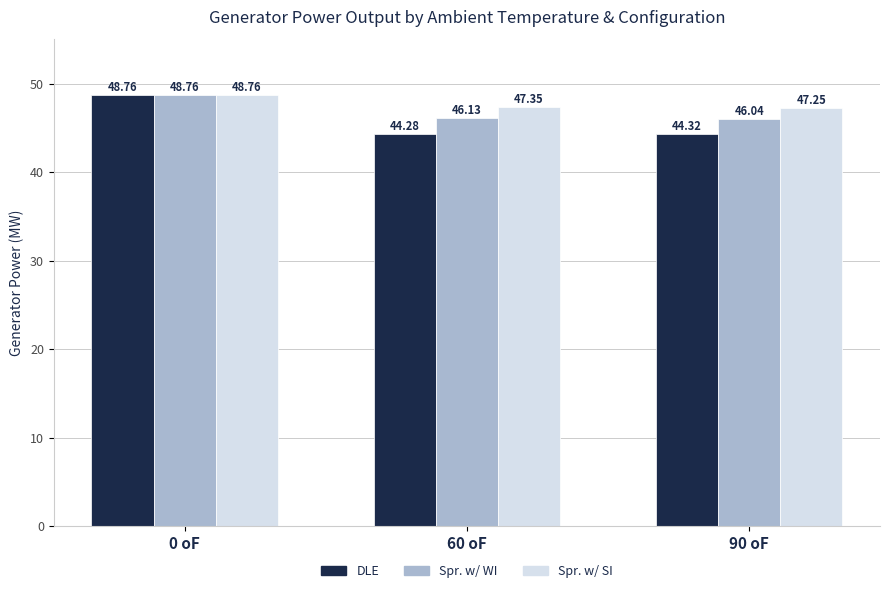

Count the number of categories in the chart.

3